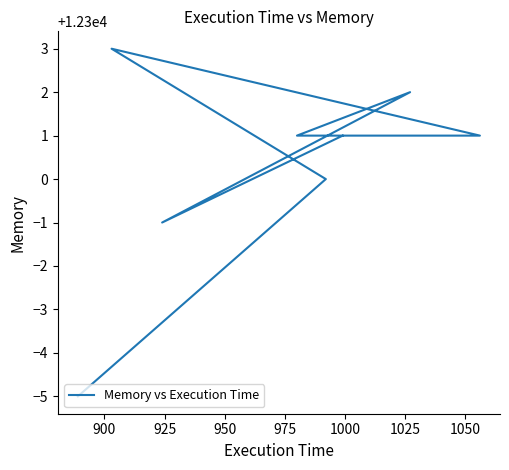

Reading left to right, transcribe all the data shown in this chart.

12301	12299	12302	12301	12301	12303	12300	12295